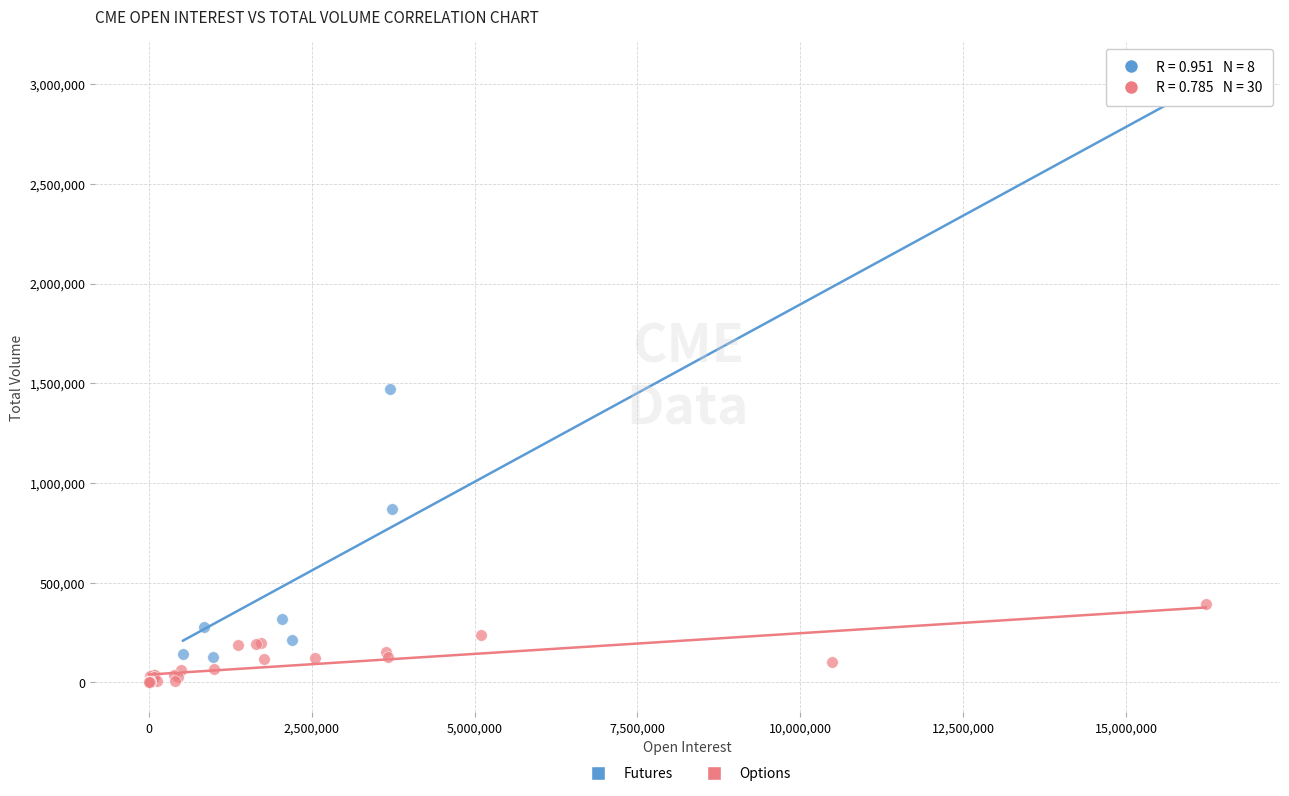

Which series reaches the maximum Y coordinate?

Futures